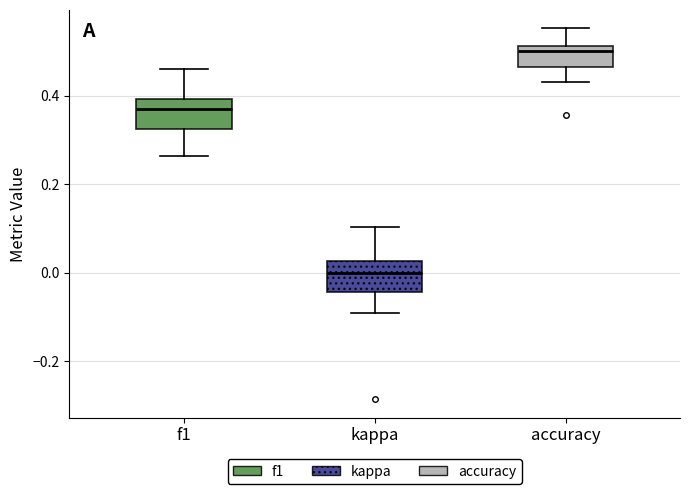

Which box's median line is the lowest?

kappa